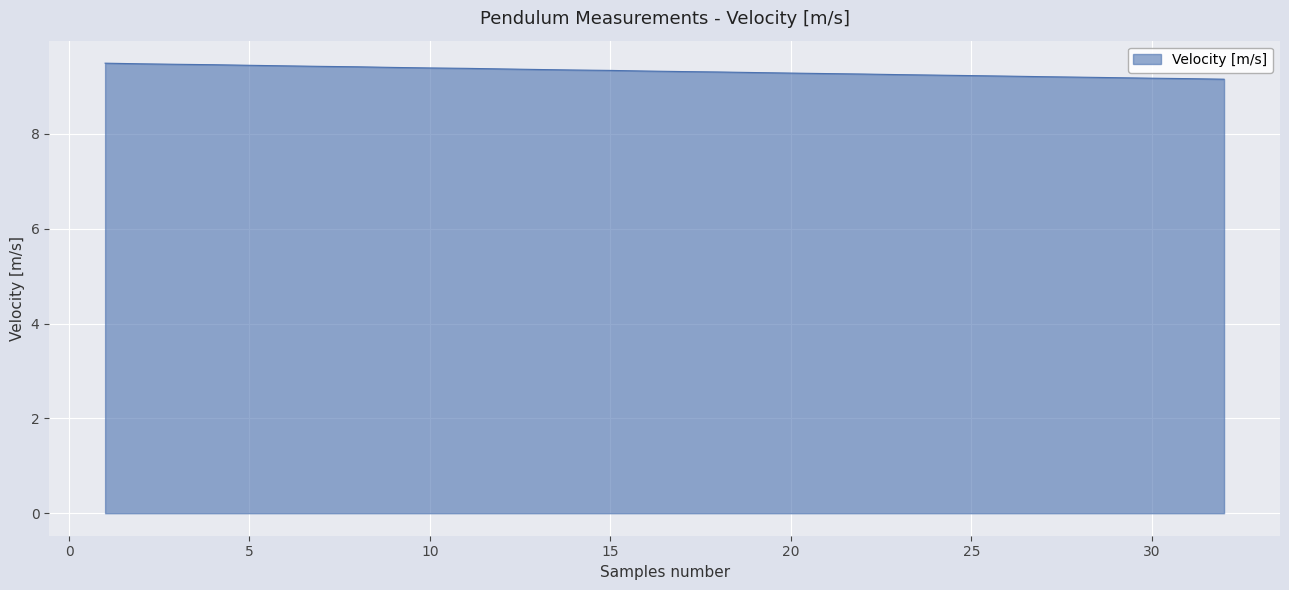

How many categories are shown in the chart?

32